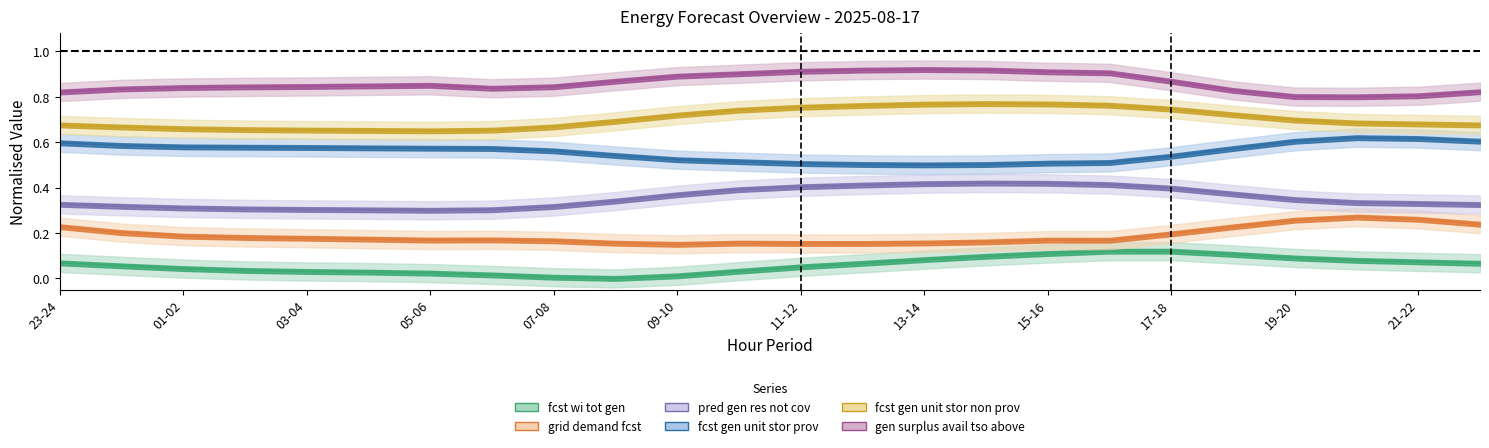

What is the total value across all series at 00-01?

2.7